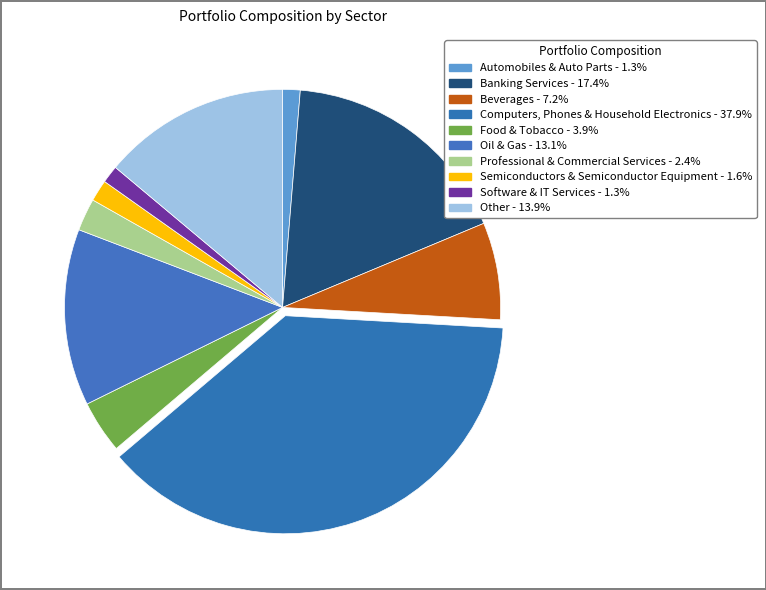

To the nearest percent, what is the combined percentage of Computers, Phones & Household Electronics and Semiconductors & Semiconductor Equipment?

40%